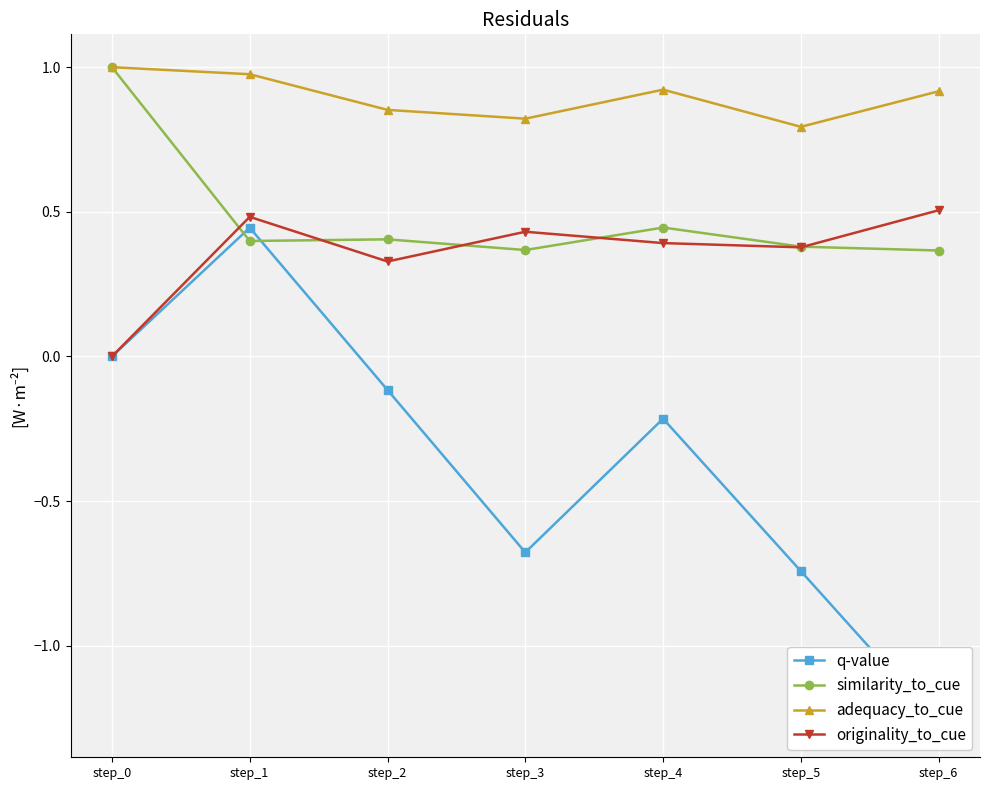

True or false: similarity_to_cue and adequacy_to_cue cross at least once.

False